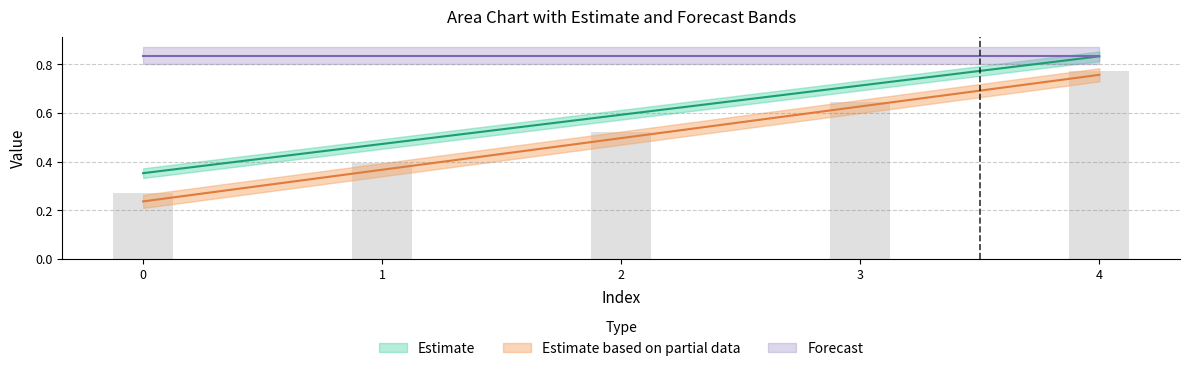

At which category is the sum across all series the highest?

4